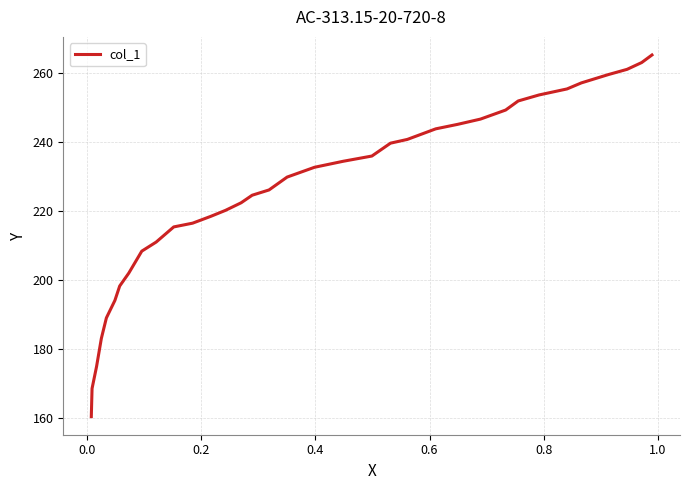

The value at 34 is 234.9. True or false?

False